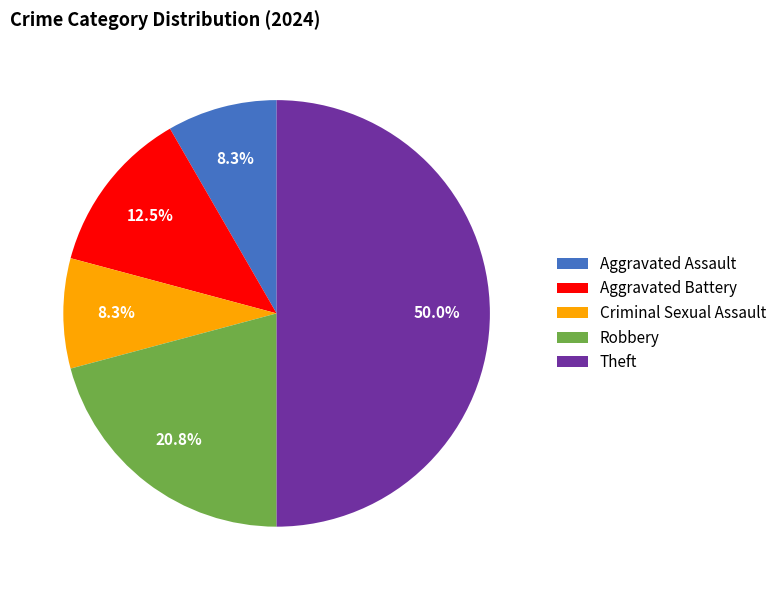

Is Aggravated Battery the majority of the pie?

No